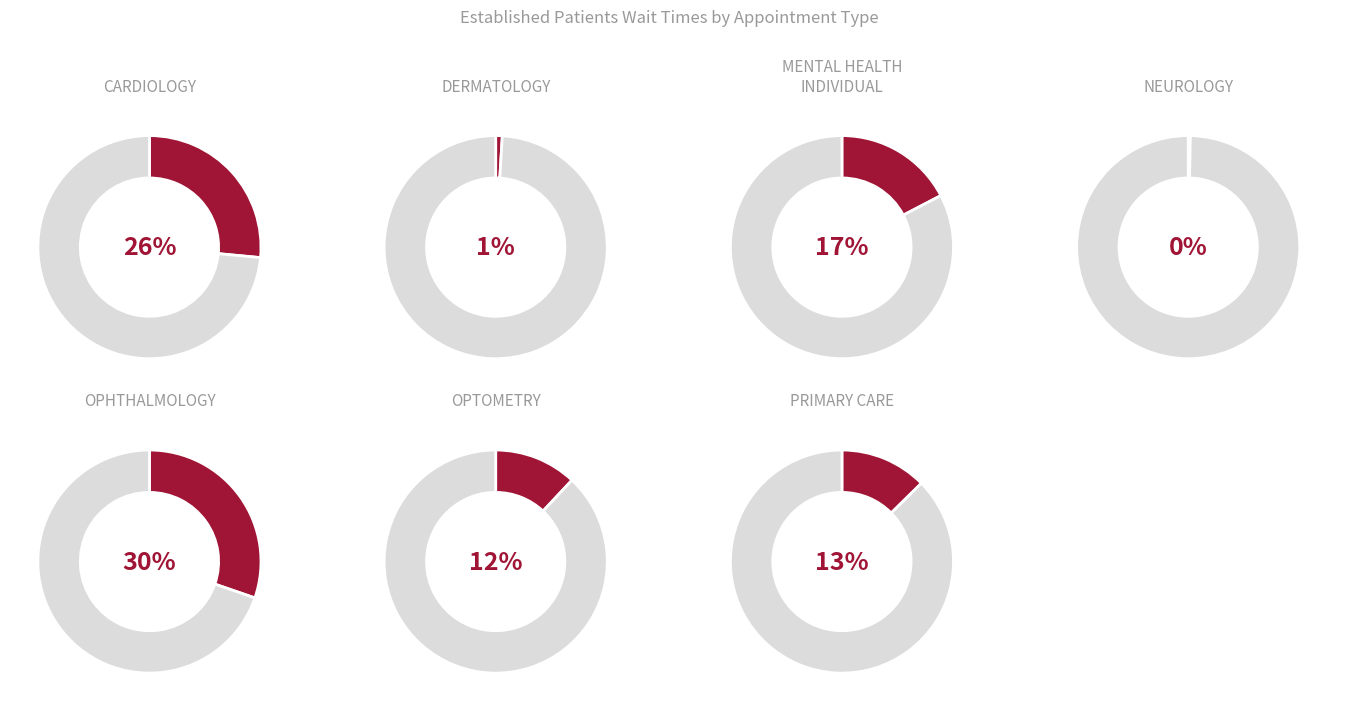

Which slice is the smallest?

NEUROLOGY